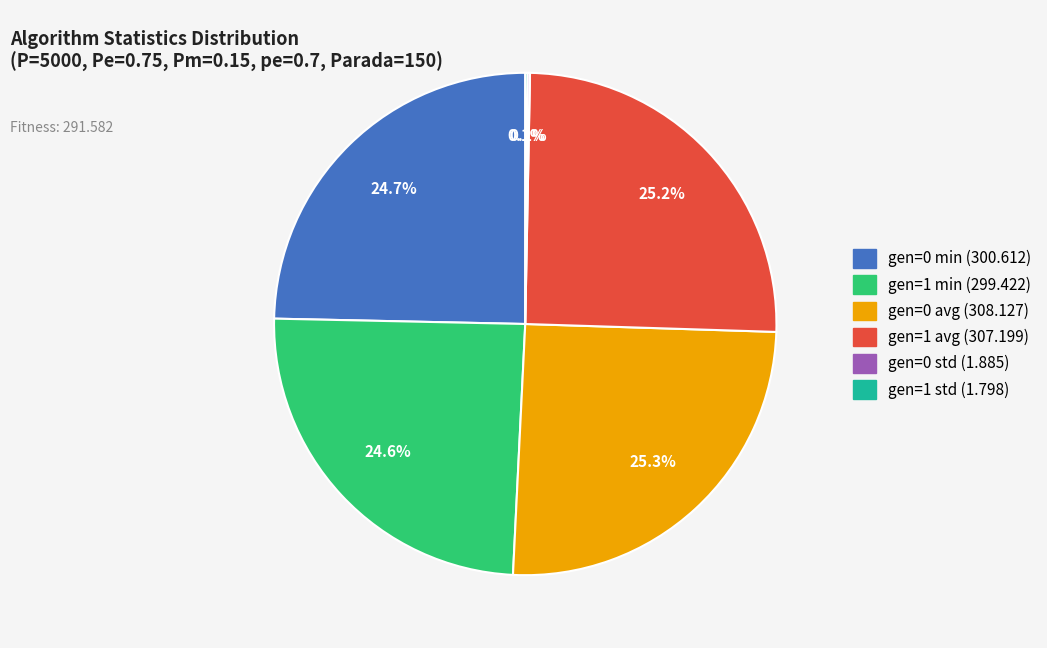

To the nearest percent, what is the average slice percentage?

17%